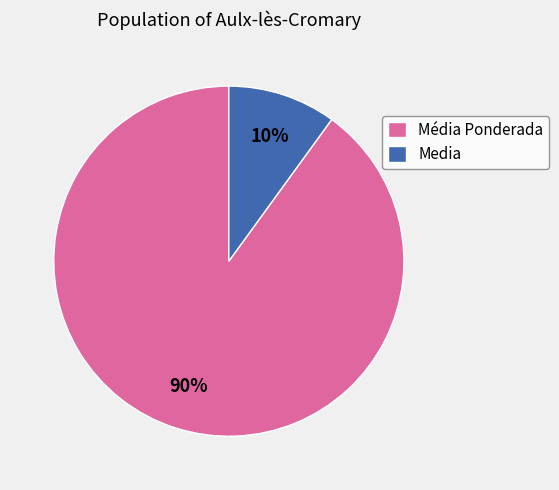

Do Media and Média Ponderada together represent more than half of the pie?

Yes